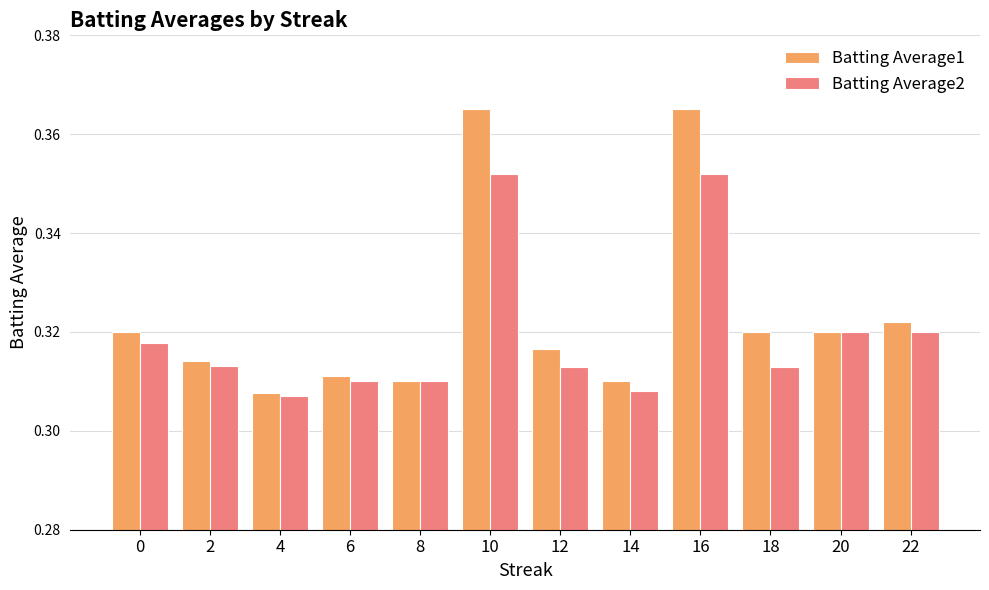

What are all the series names shown in the legend?

Batting Average1, Batting Average2